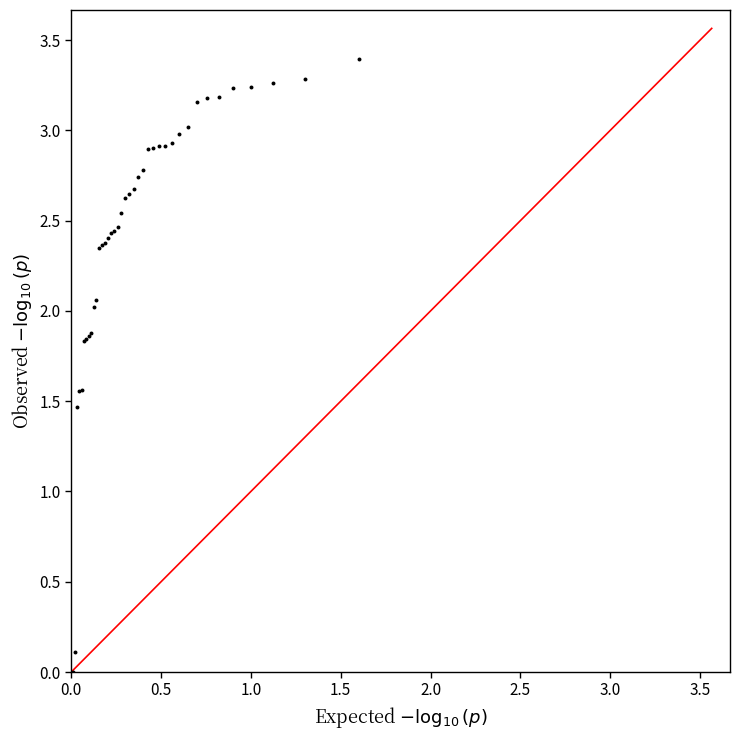

What Y value in the scatter plot is closest to 1?

1.5